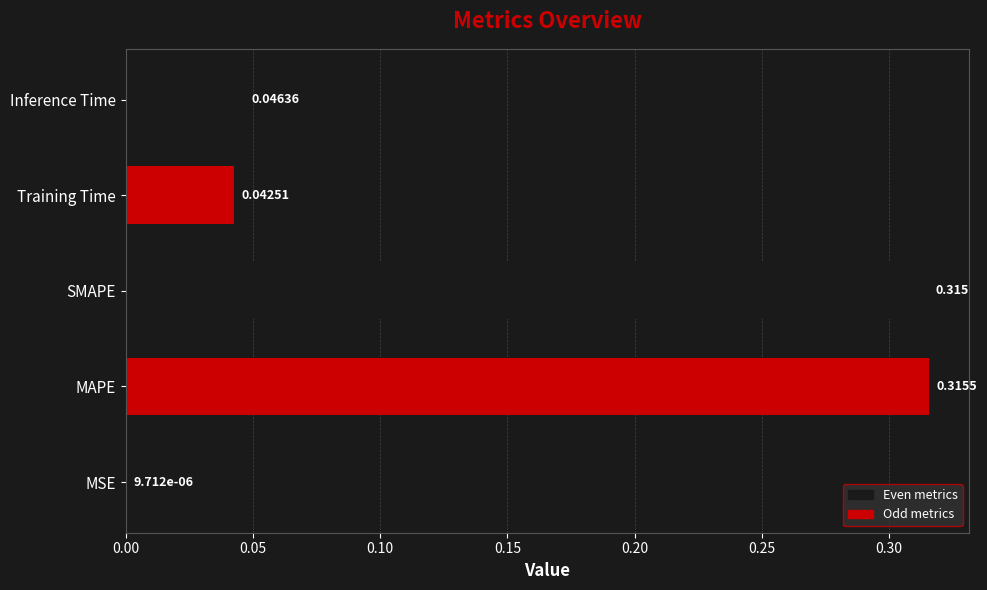

At which category does the chart reach its peak across all series?

MAPE